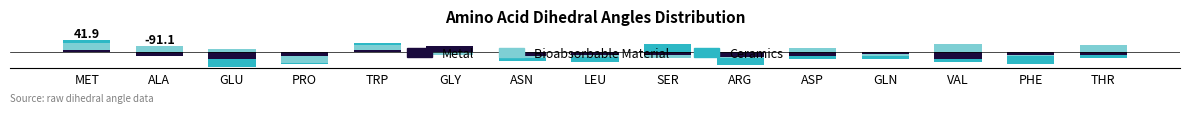

Between ARG and THR, which series saw the biggest shift?

Bioabsorbable Material